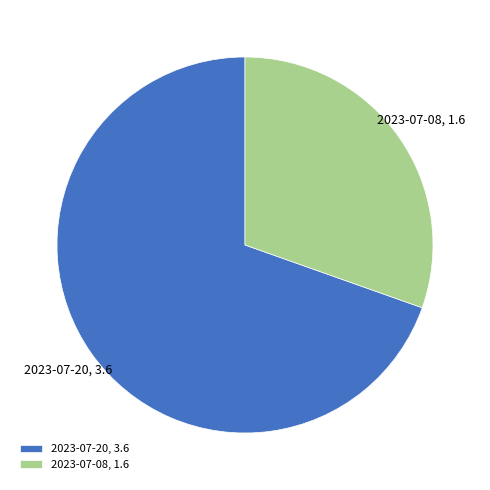

Is 2023-07-08 the majority of the pie?

No